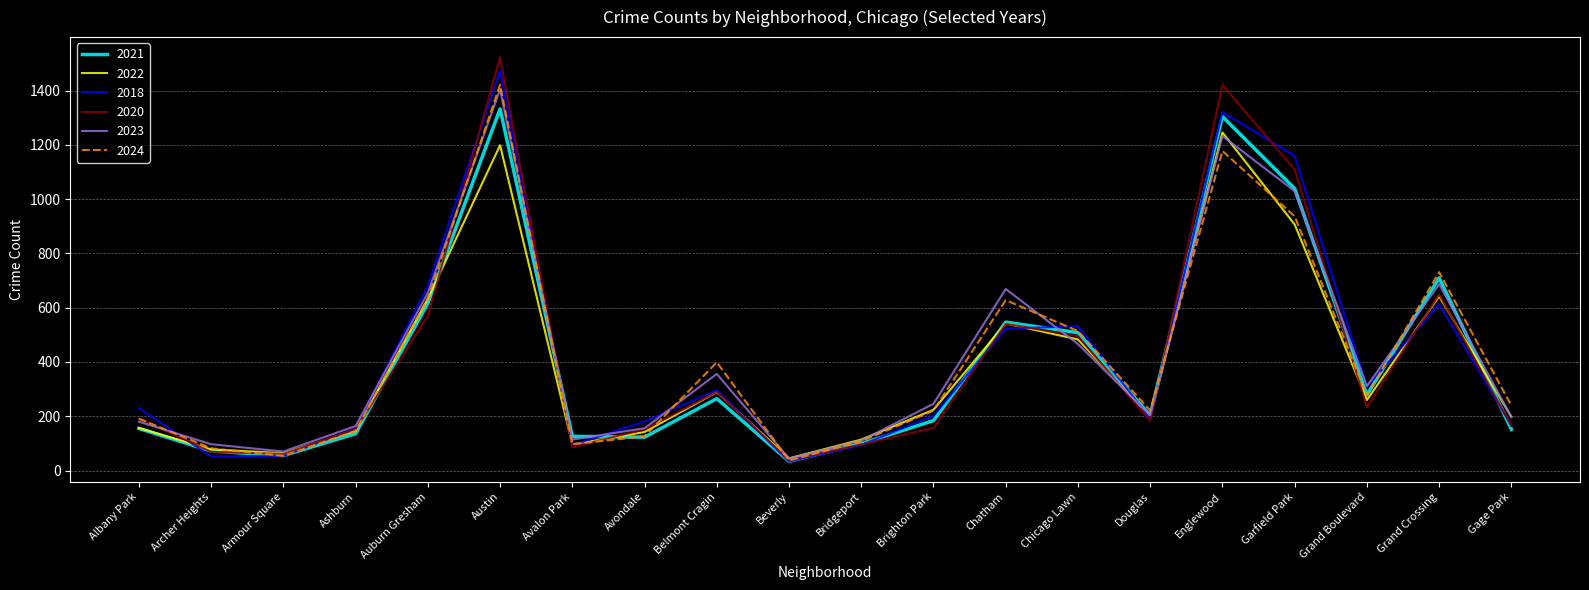

Which series changed the most between Bridgeport and Grand Boulevard?

2018